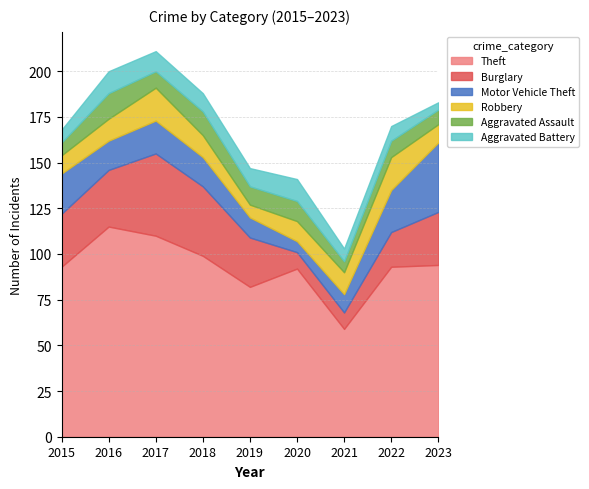

Rank the categories by Aggravated Assault value from highest to lowest.

2016, 2018, 2020, 2019, 2017, 2022, 2023, 2015, 2021